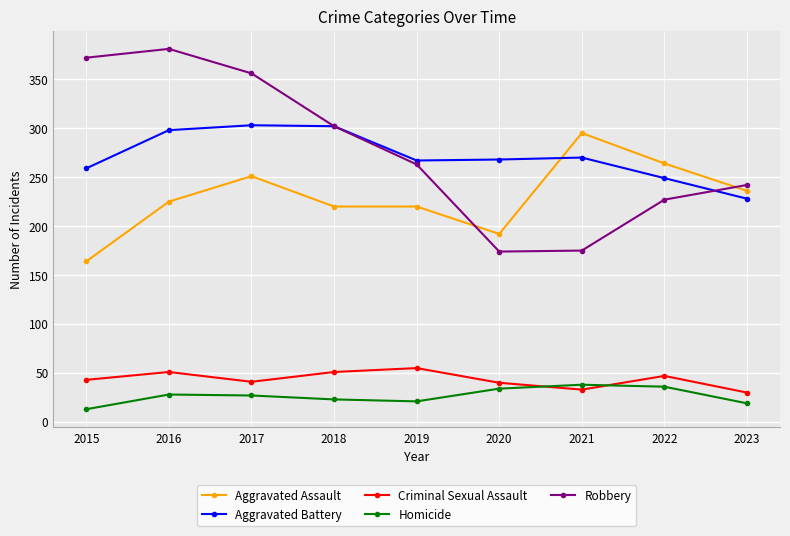

What is the average value of the Aggravated Assault series?

230